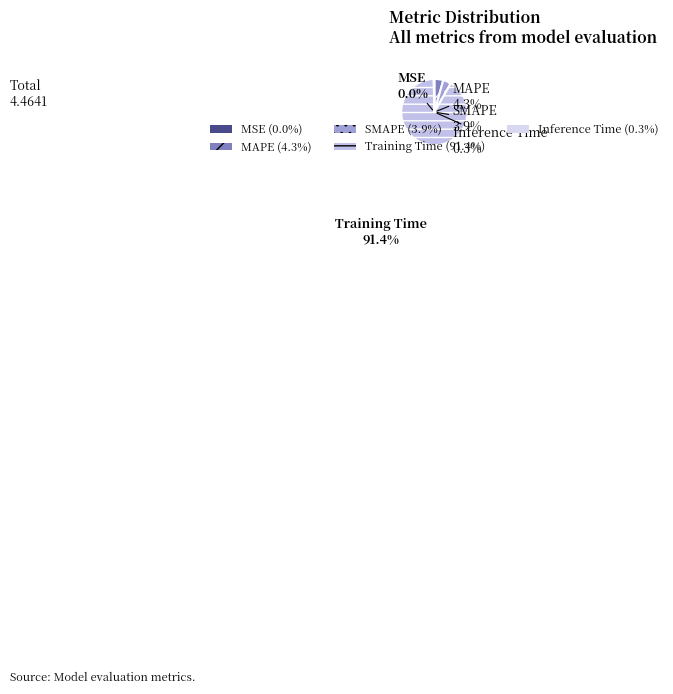

The MSE slice represents 1% of the pie. True or false?

False